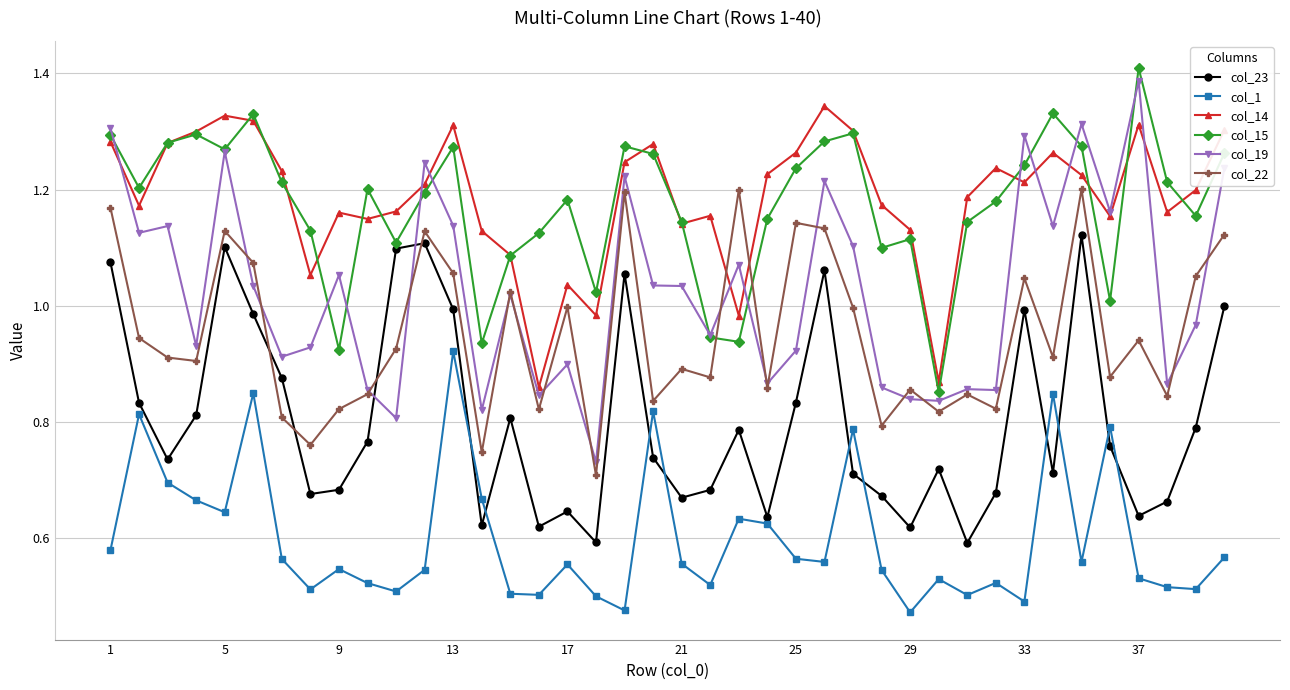

Which series has the largest range (max minus min)?

col_19